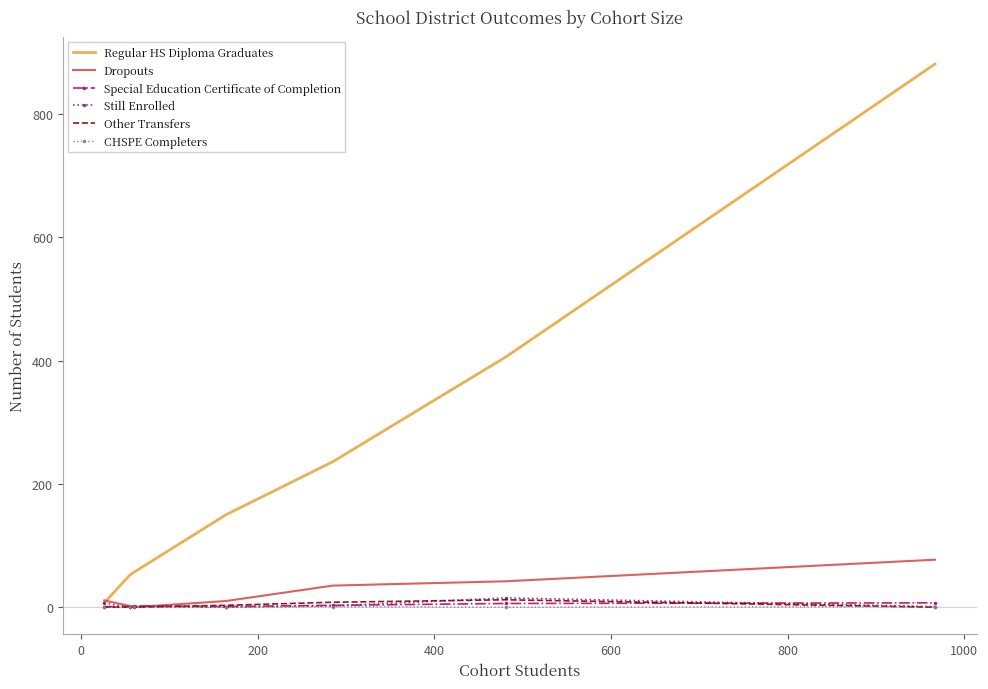

Which series has the largest total across all categories?

Regular HS Diploma Graduates